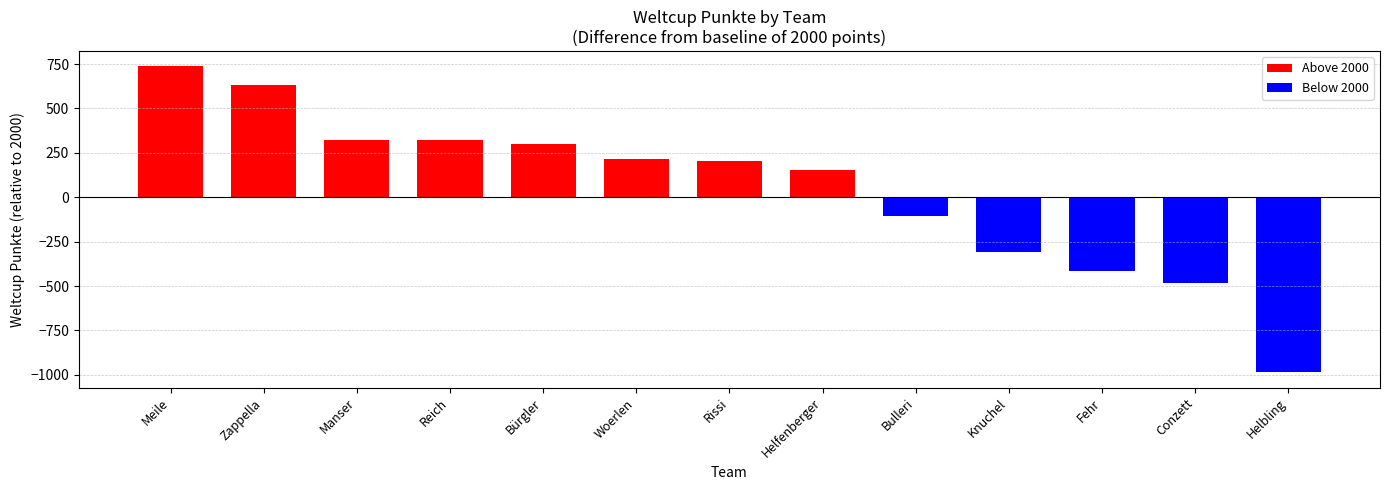

Which has a higher value, Conzett or Meile?

Meile